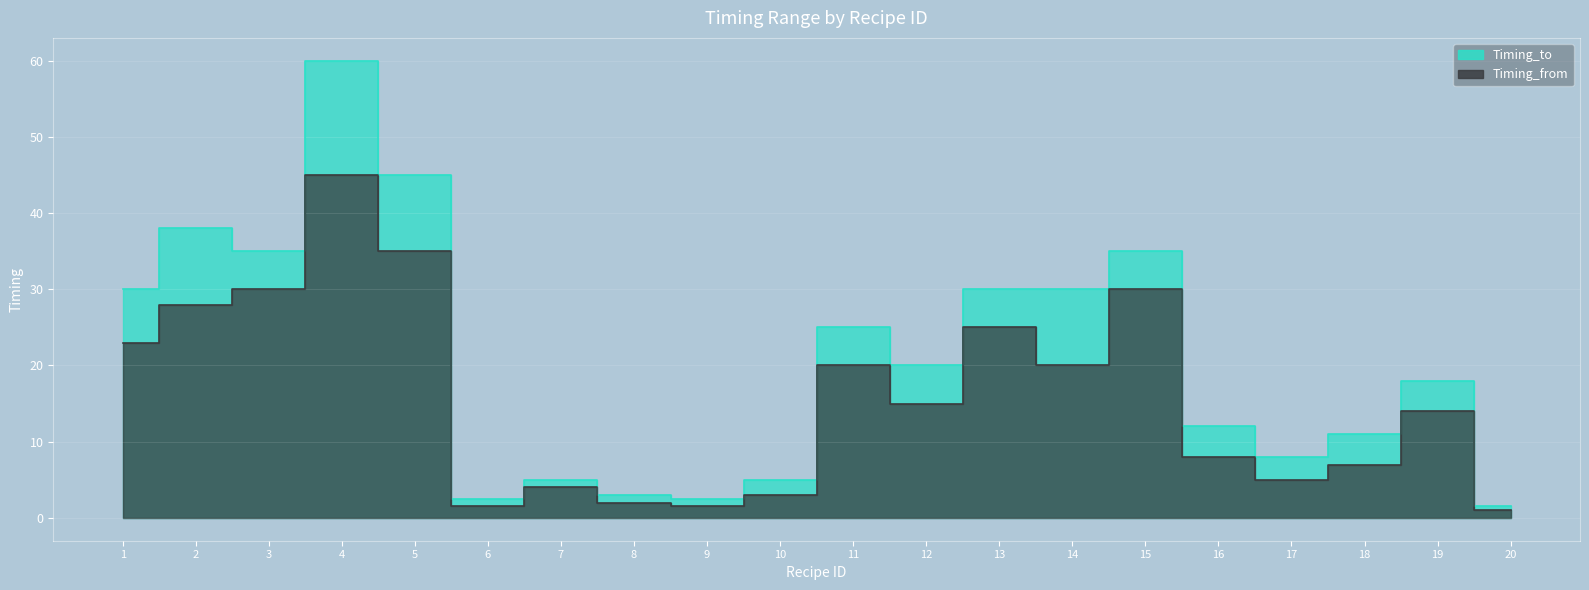

At which category does Timing_to reach its first local valley?

3